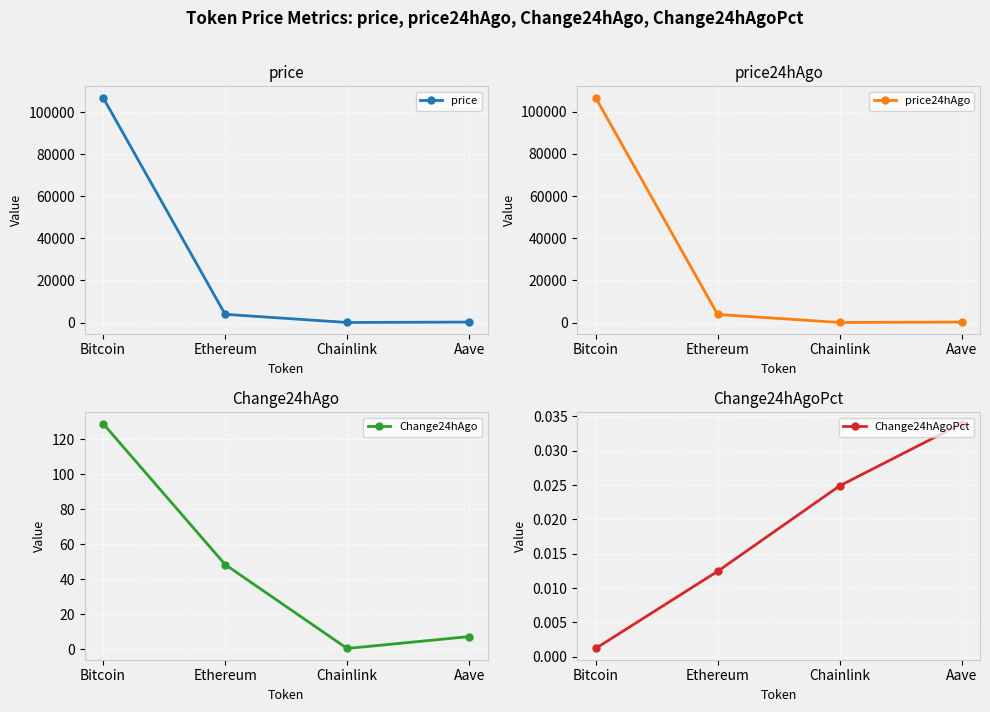

List the series in order of their peak value, highest first.

price, price24hAgo, Change24hAgo, Change24hAgoPct